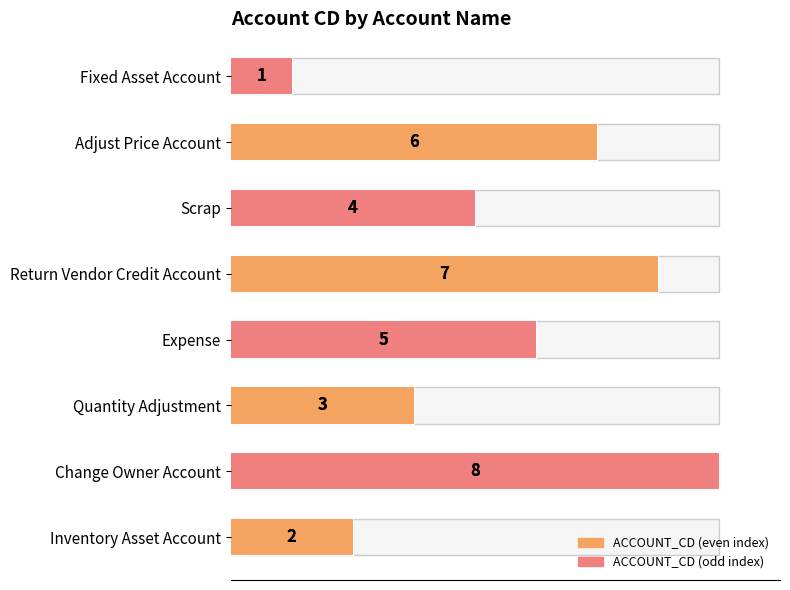

What is the sum of all values?

36